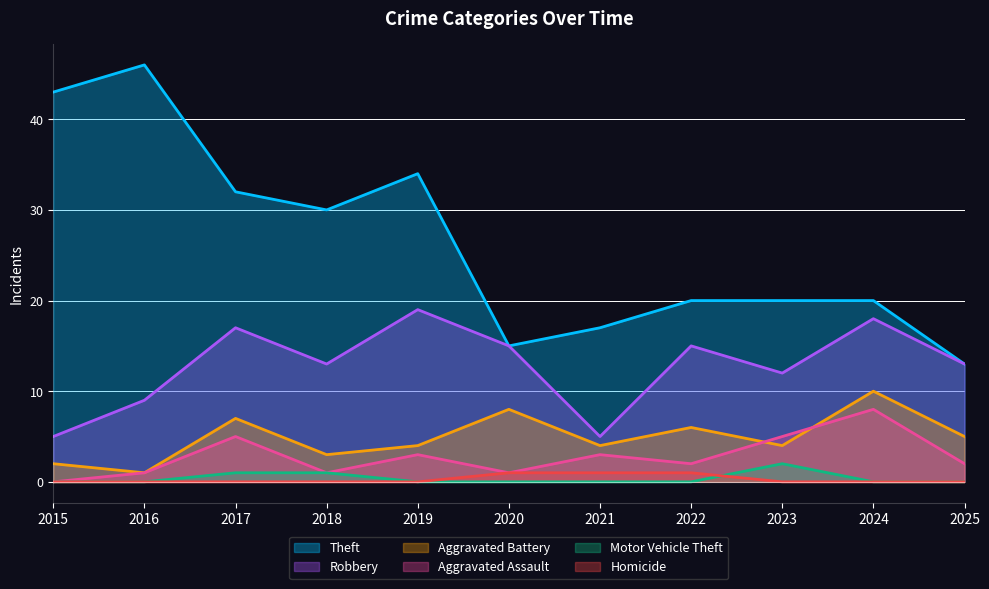

True or false: Aggravated Battery and Homicide intersect in this chart.

False